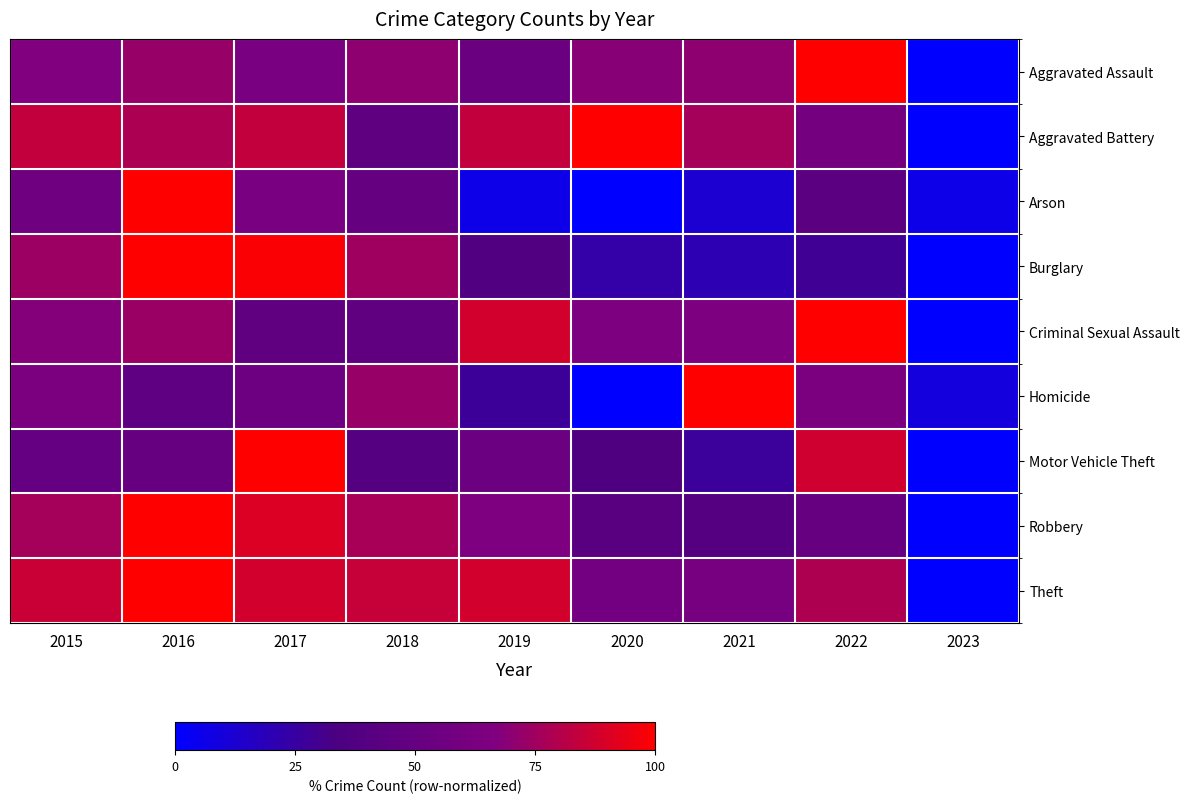

Which label corresponds to the smallest value in the chart?

2023